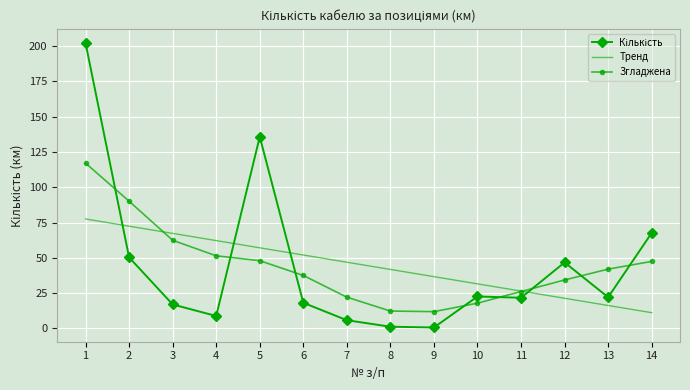

Which category has the lowest value in the Тренд series?

14